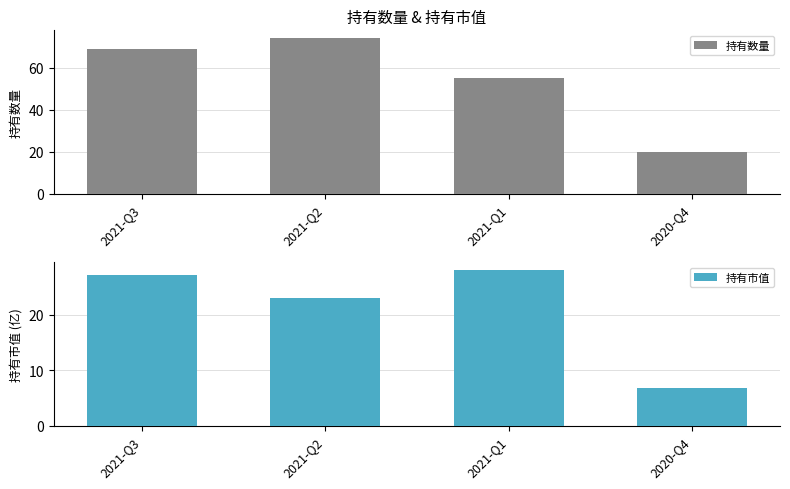

The value of 持有市值 at 2021-Q3 is 27.1. True or false?

True